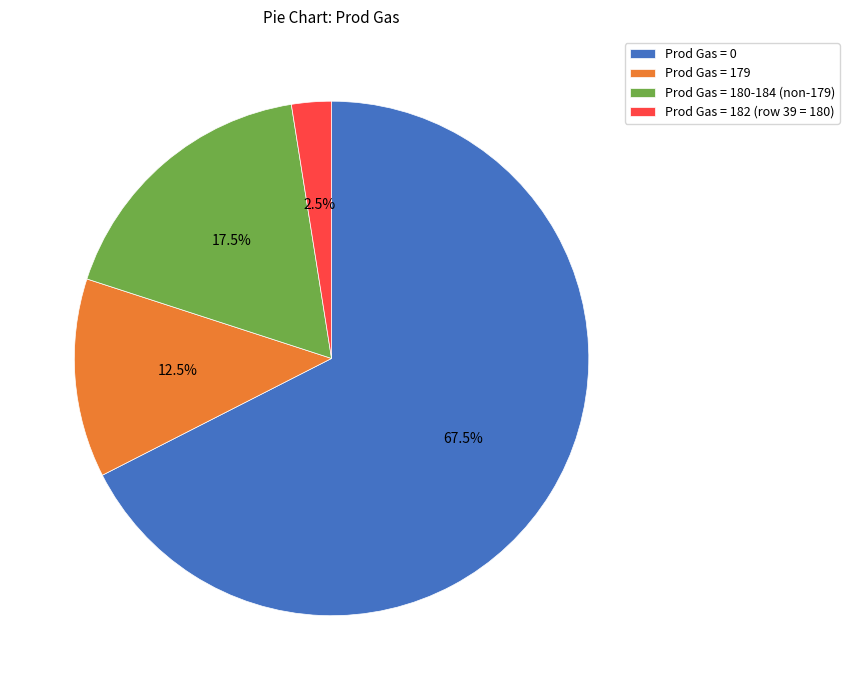

To the nearest percent, what is the average slice percentage?

25%